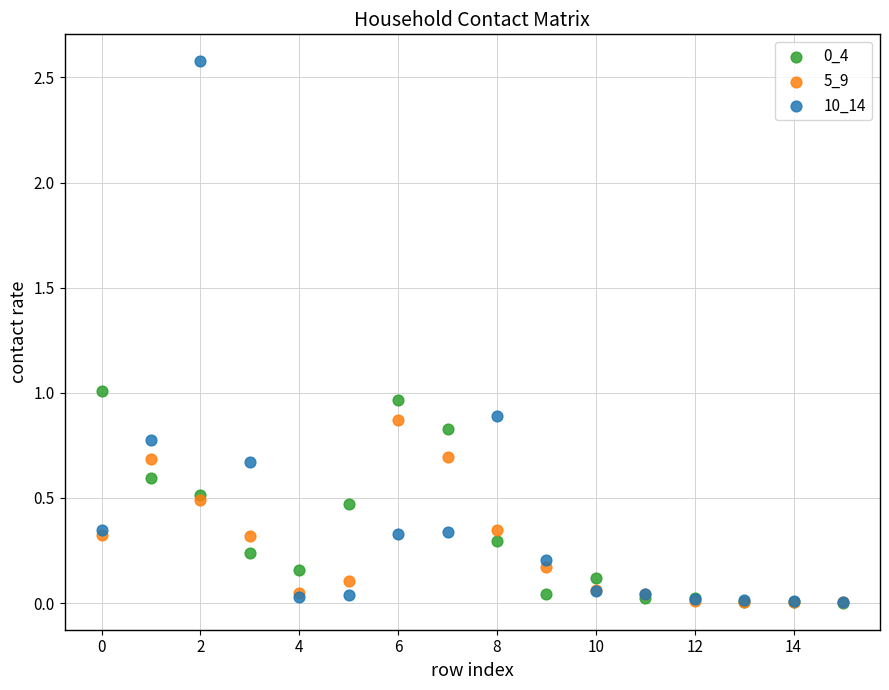

Which series has the largest Y range (max minus min)?

10_14